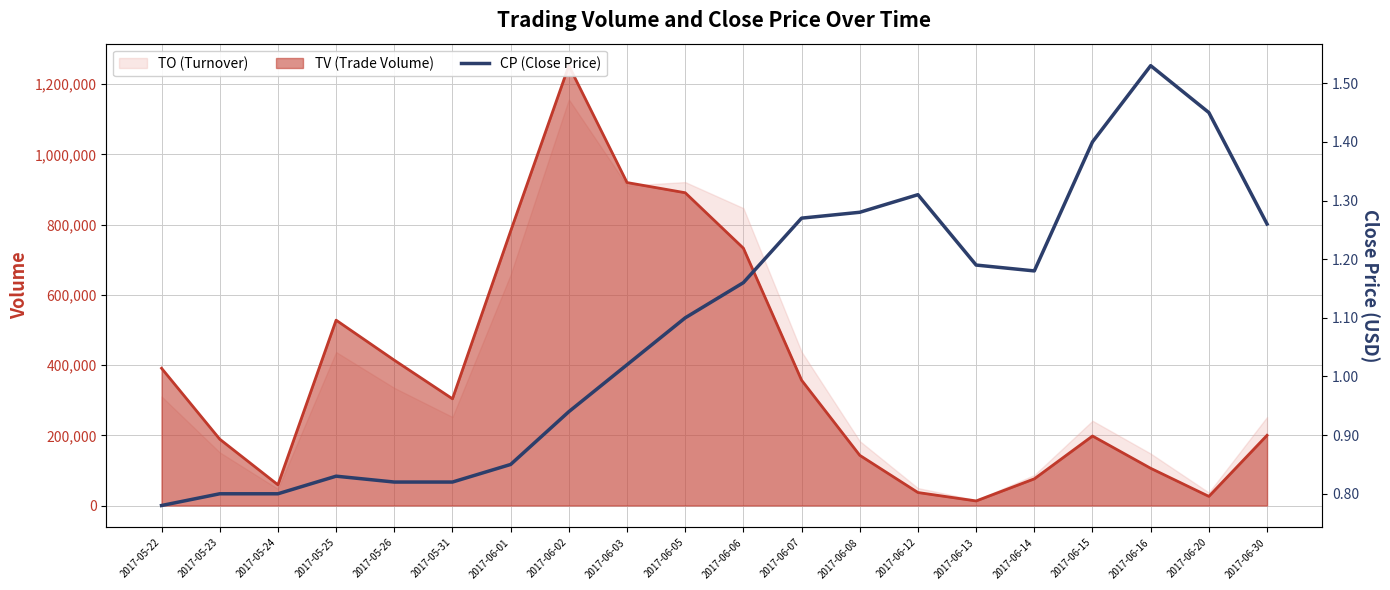

What is the sum of all values?

21.8